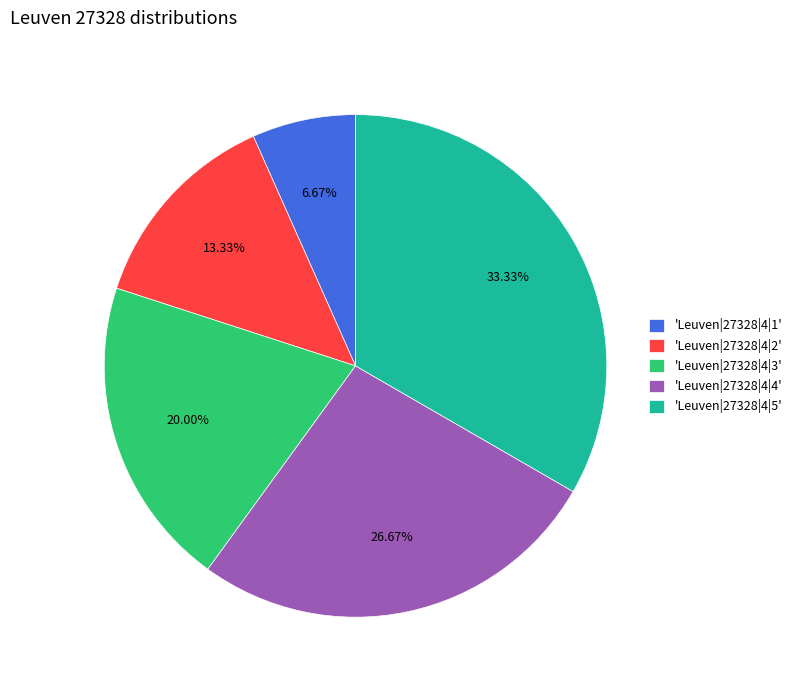

Does any single category account for the majority?

No